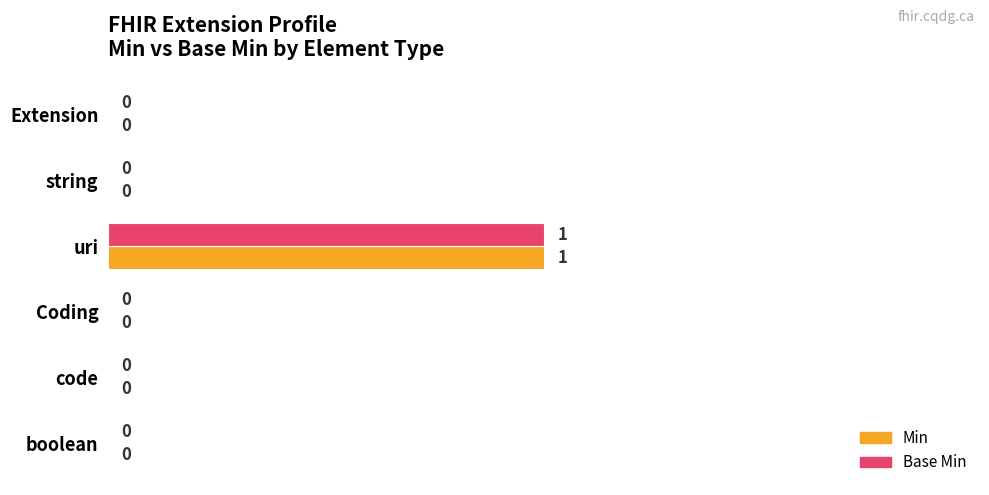

How many series are shown in this chart?

2